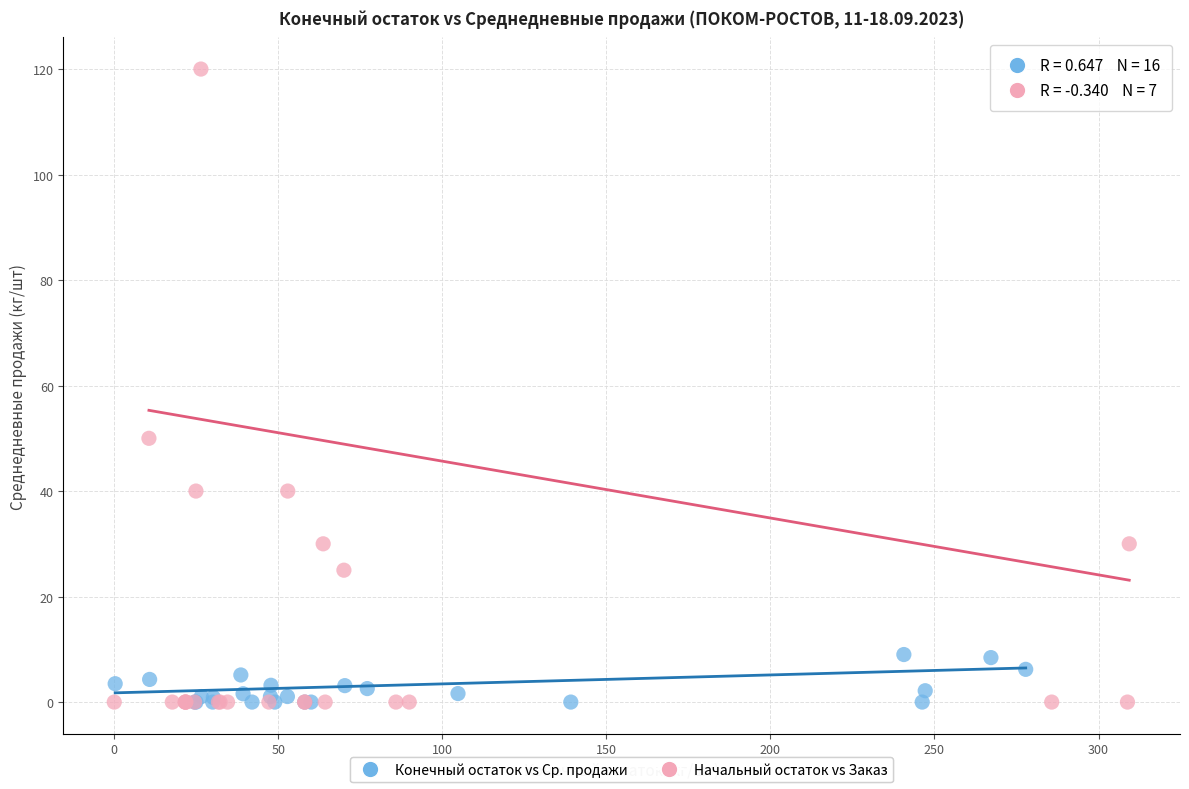

Which series contains the highest Y value?

Начальный остаток vs Заказ